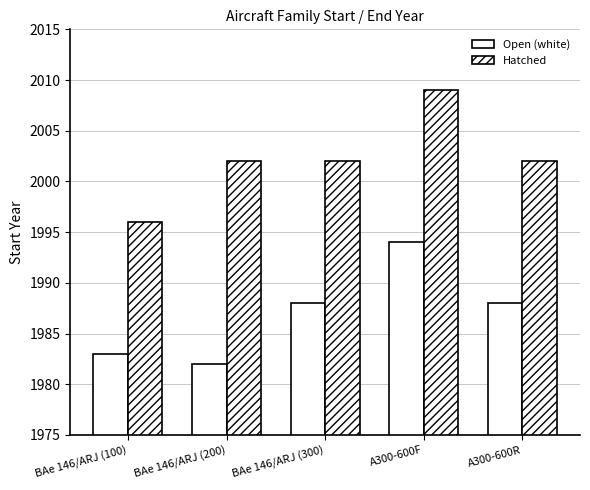

Which series has the largest total across all categories?

Hatched